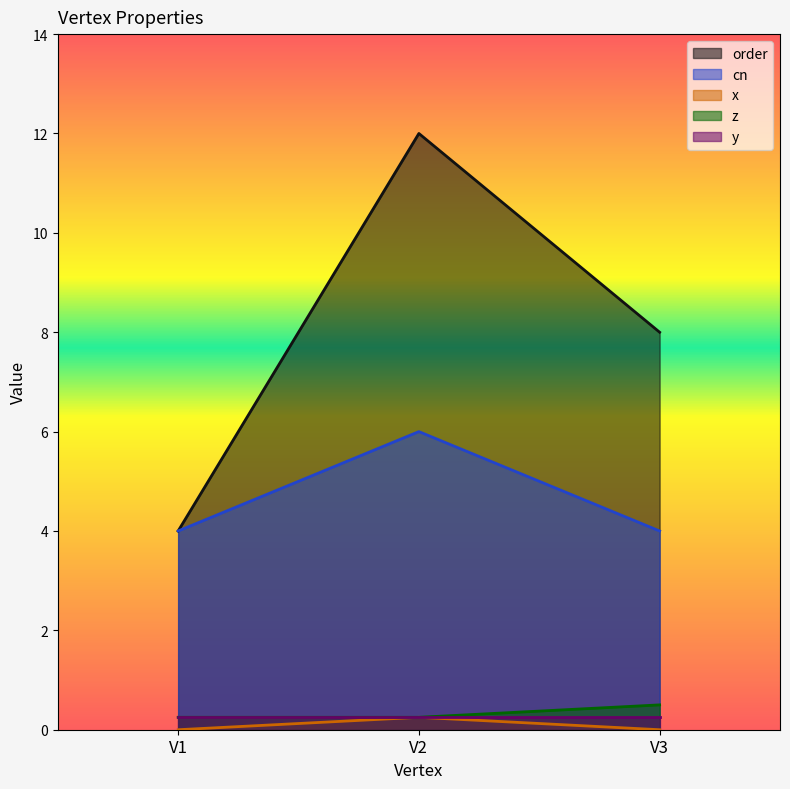

At how many categories does at least one series exceed 10?

1